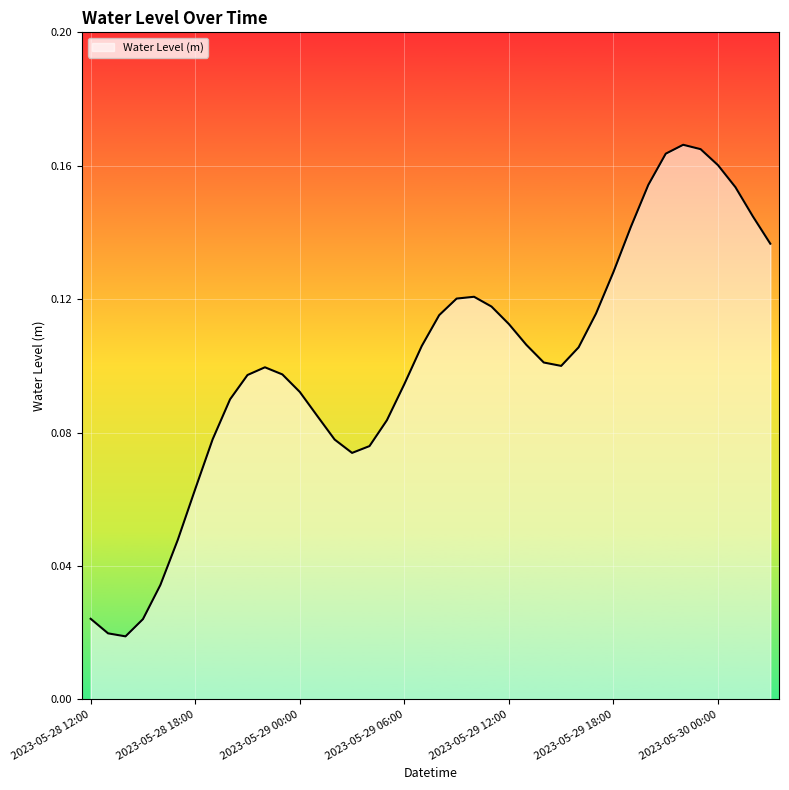

Which label corresponds to the largest value in the chart?

2023-05-29 22:00